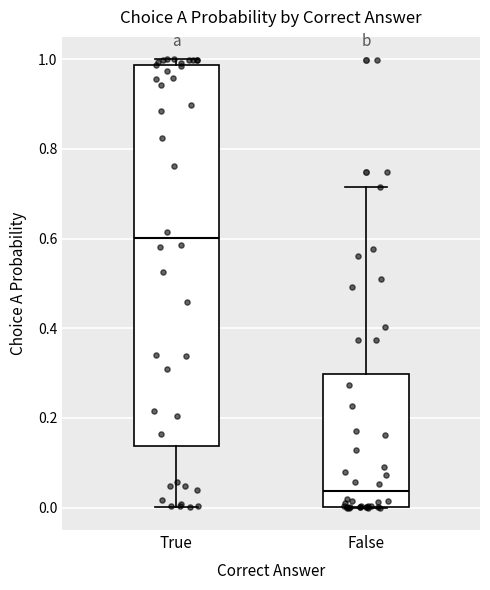

Which box is the tallest, from its lower edge to its upper edge?

True